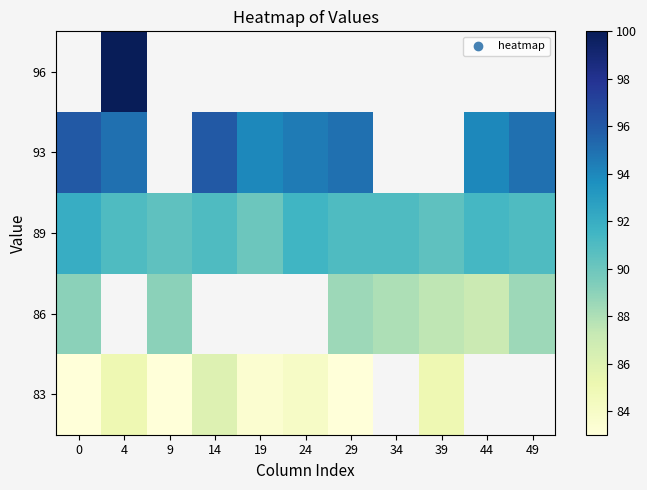

What is the difference between the highest and lowest values at 19?

10.5